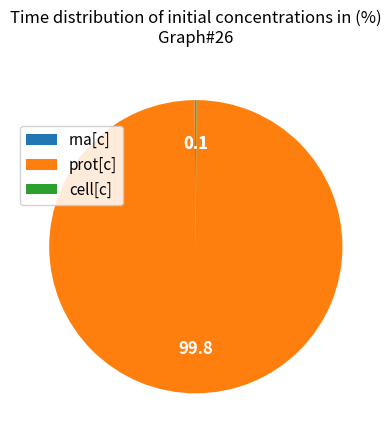

What is the majority slice?

prot[c]